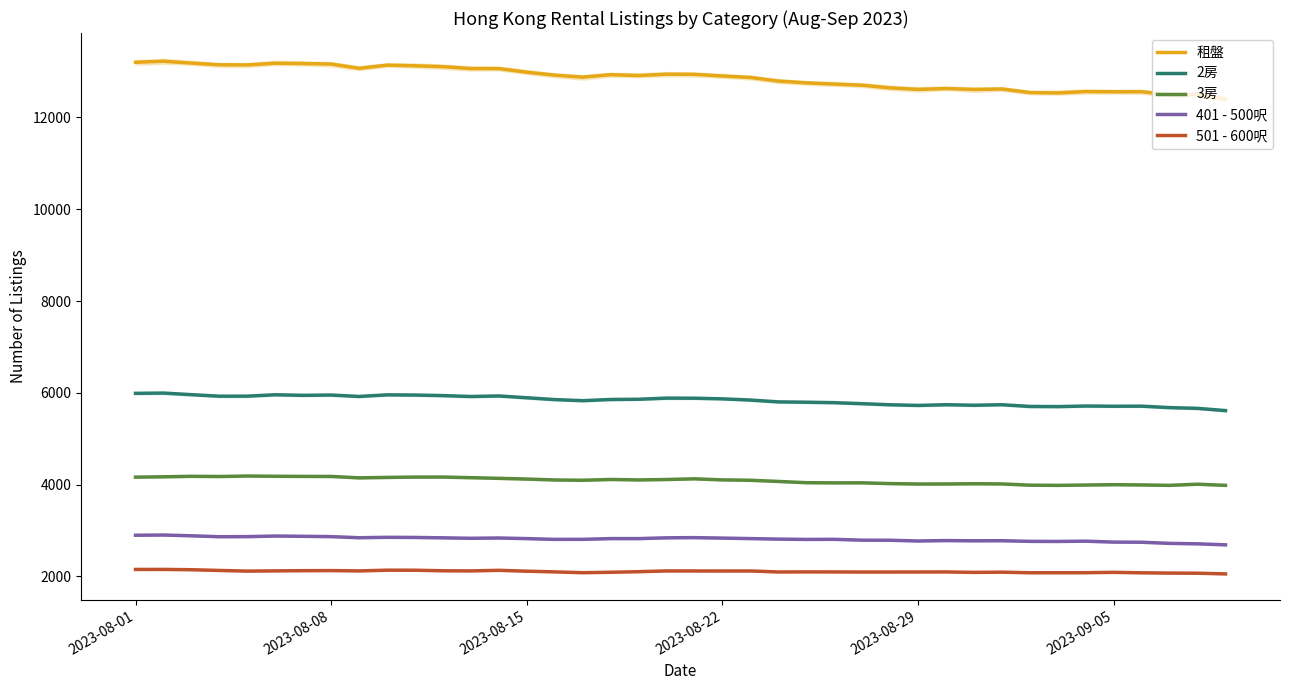

How many categories are shown in the chart?

40